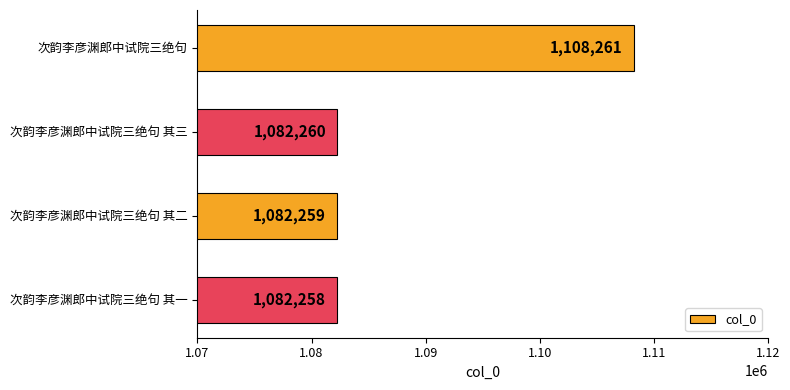

What value does the data have at 次韵李彦渊郎中试院三绝句 其一, to the nearest 10?

1082260